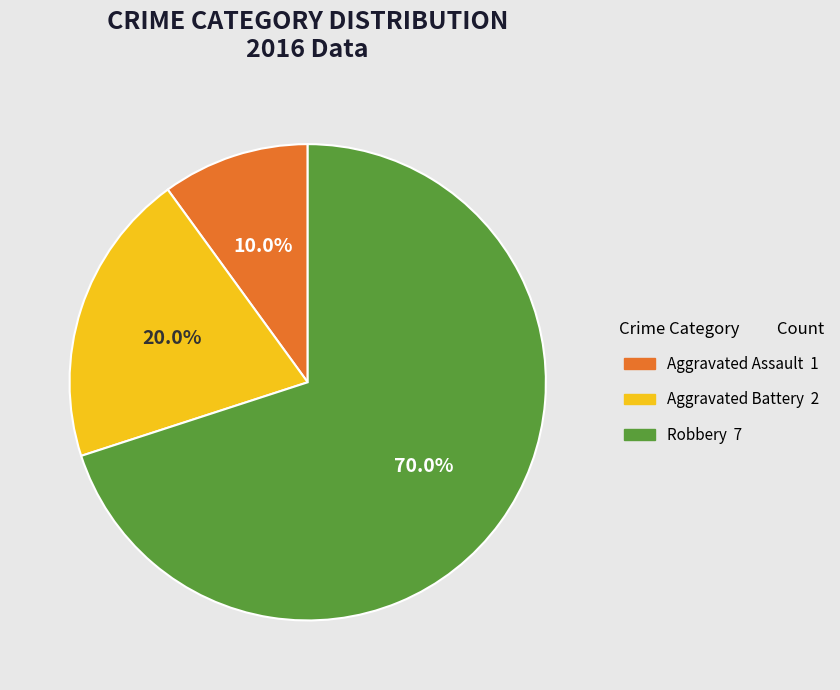

Is the sum of Aggravated Assault and Robbery greater than half?

Yes